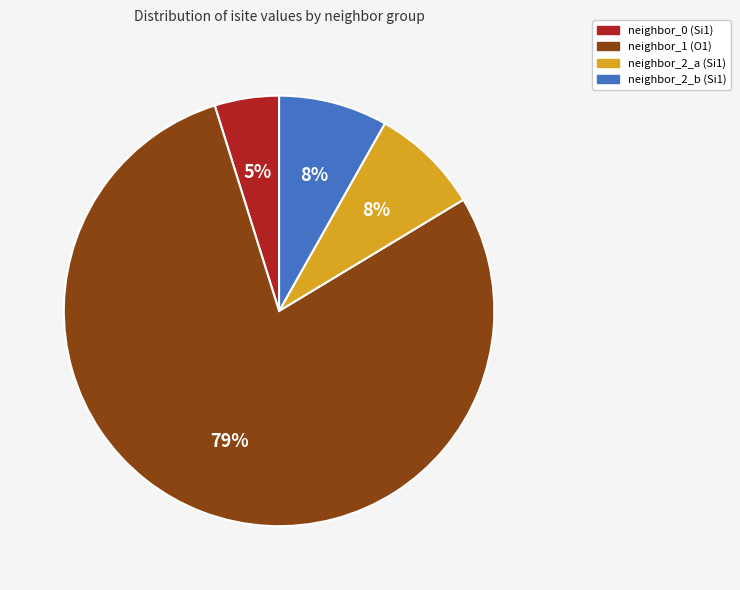

Does any single category account for the majority?

Yes